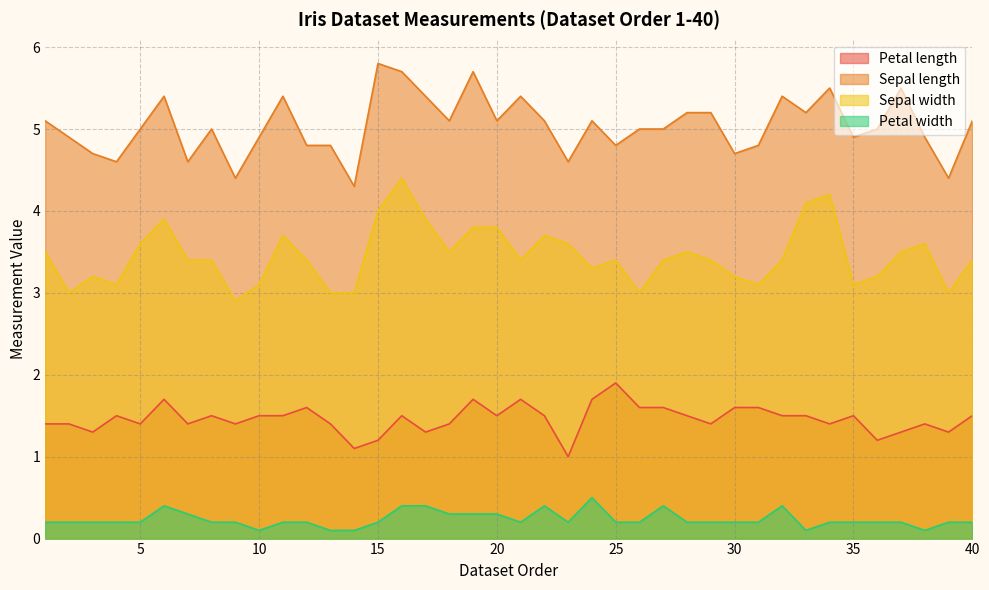

Count the number of data series in this chart.

4